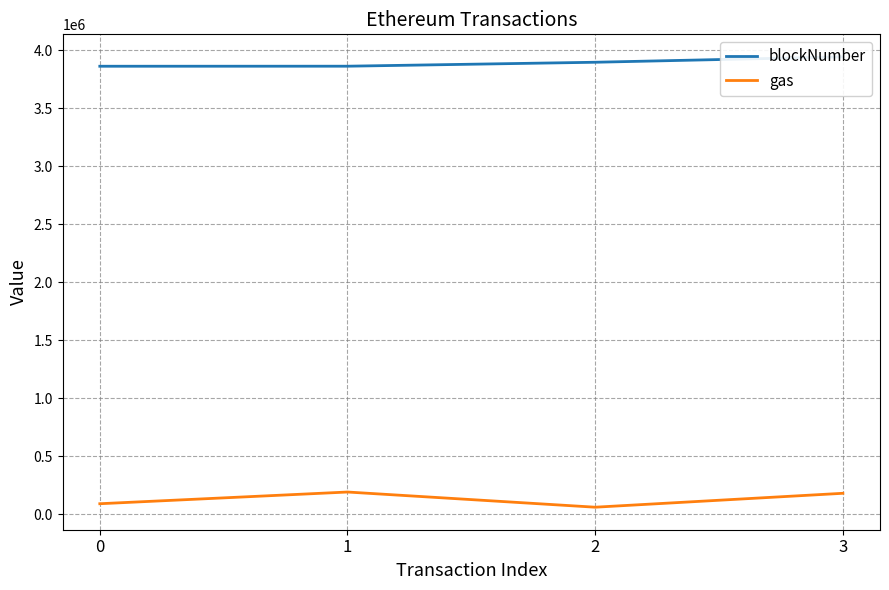

What is the sum of all blockNumber values?

15572258